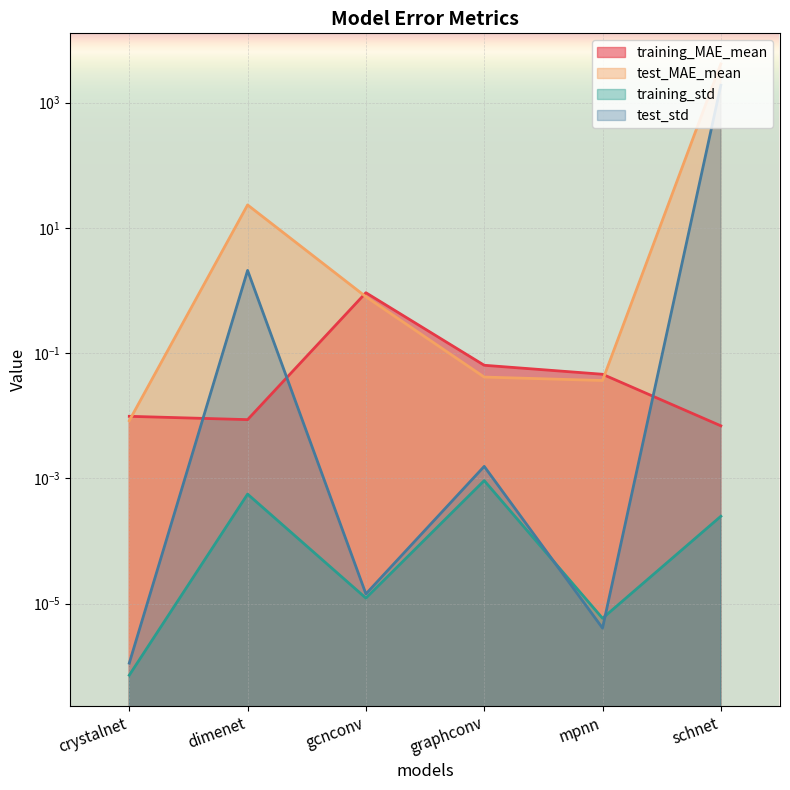

Rank the categories by training_MAE_mean value from highest to lowest.

gcnconv, graphconv, mpnn, crystalnet, dimenet, schnet